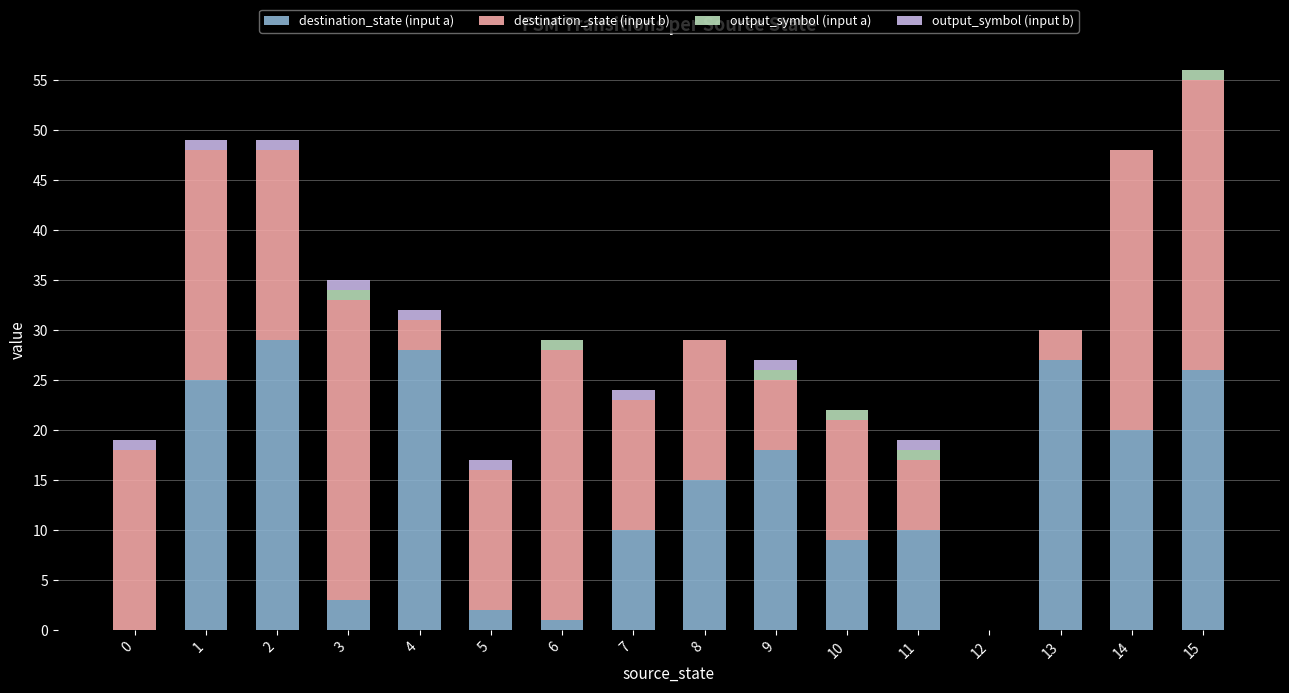

What is the total value across all series at 3?

35